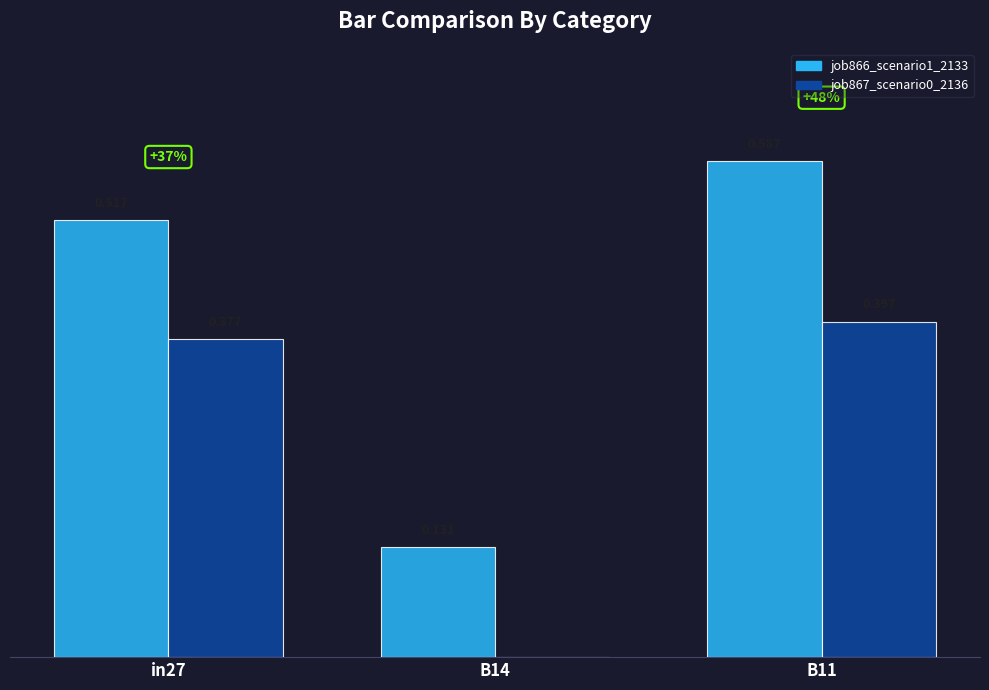

Between in27 and B11, which is larger?

B11